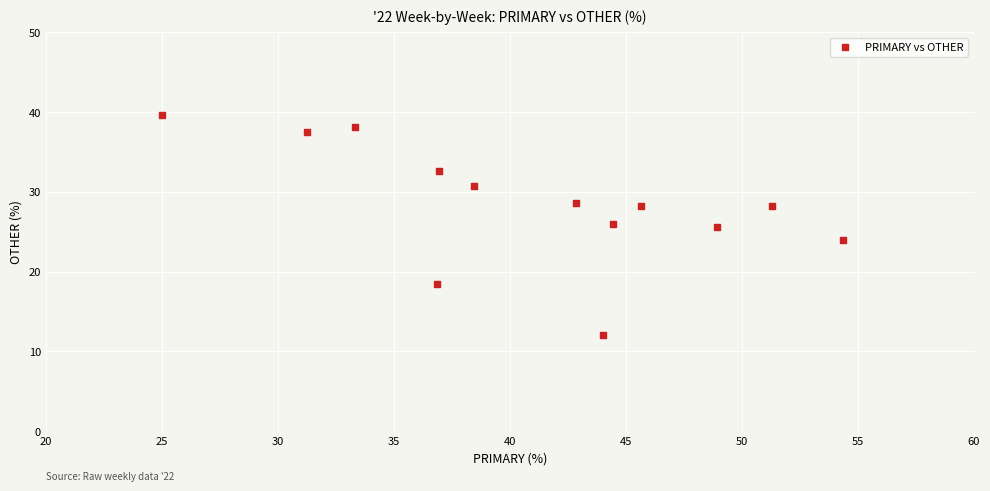

What is the range of X values (max minus min)?

29.3